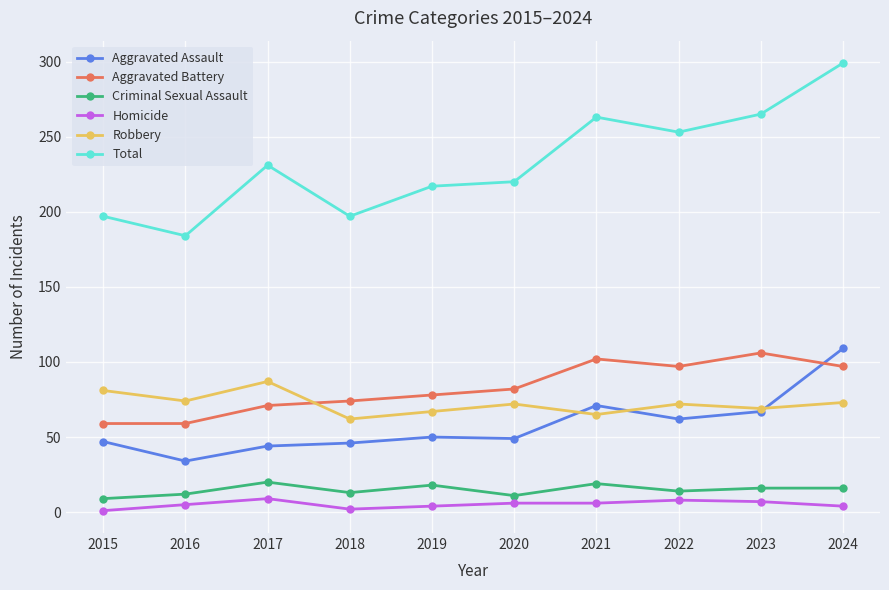

What value does the Aggravated Battery series have at 2017?

71